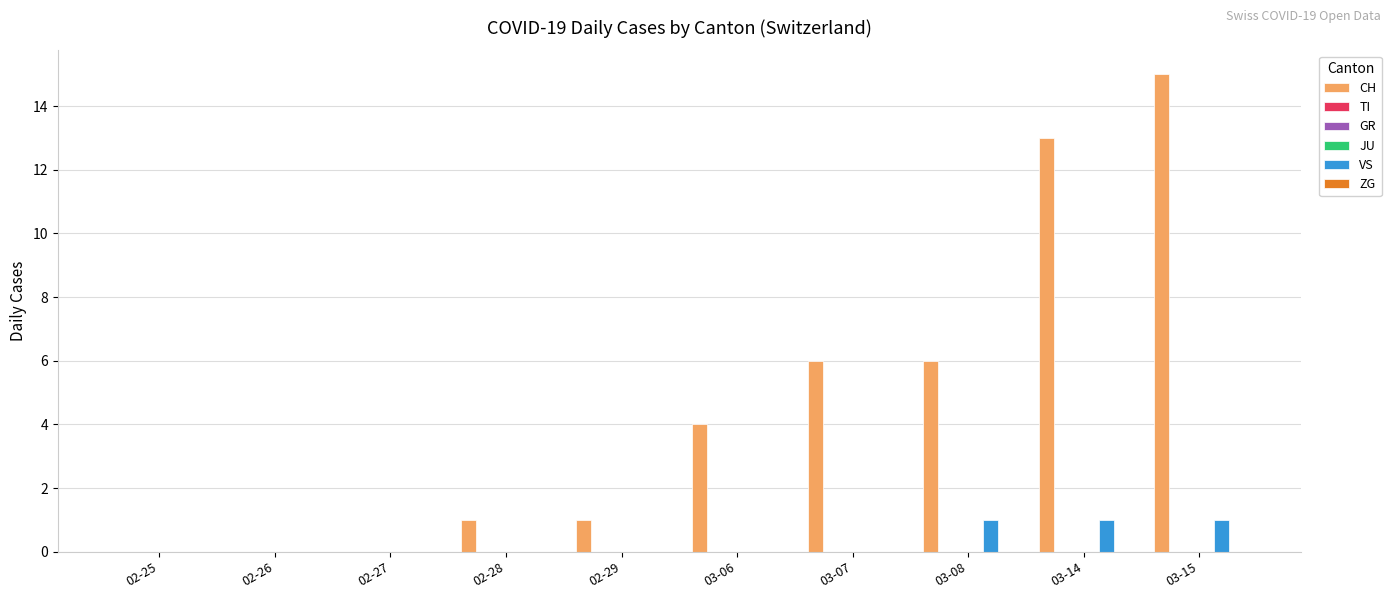

Which series changed the most between 02-26 and 03-15?

CH